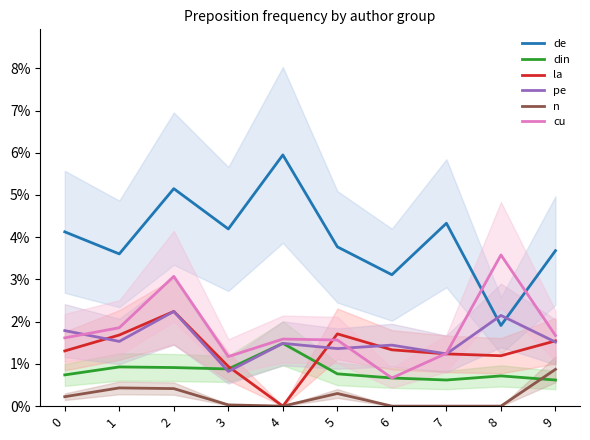

Does the chart have visible grid lines?

No